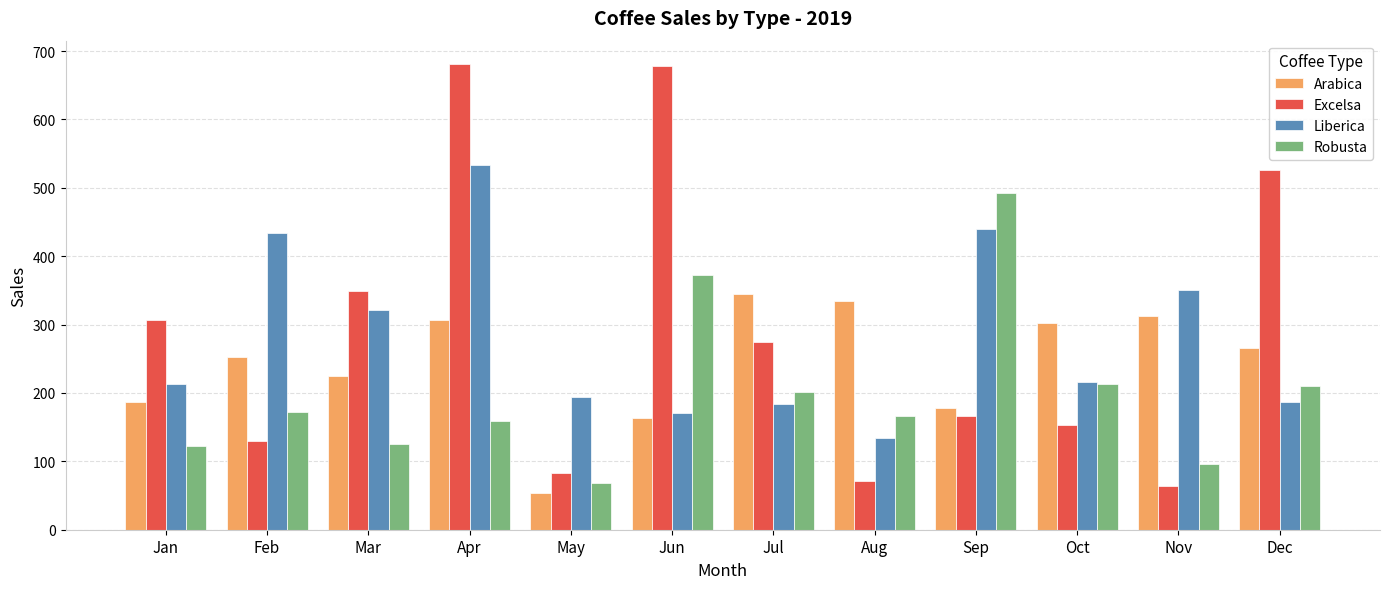

Which series changed the most between Jul and Dec?

Excelsa